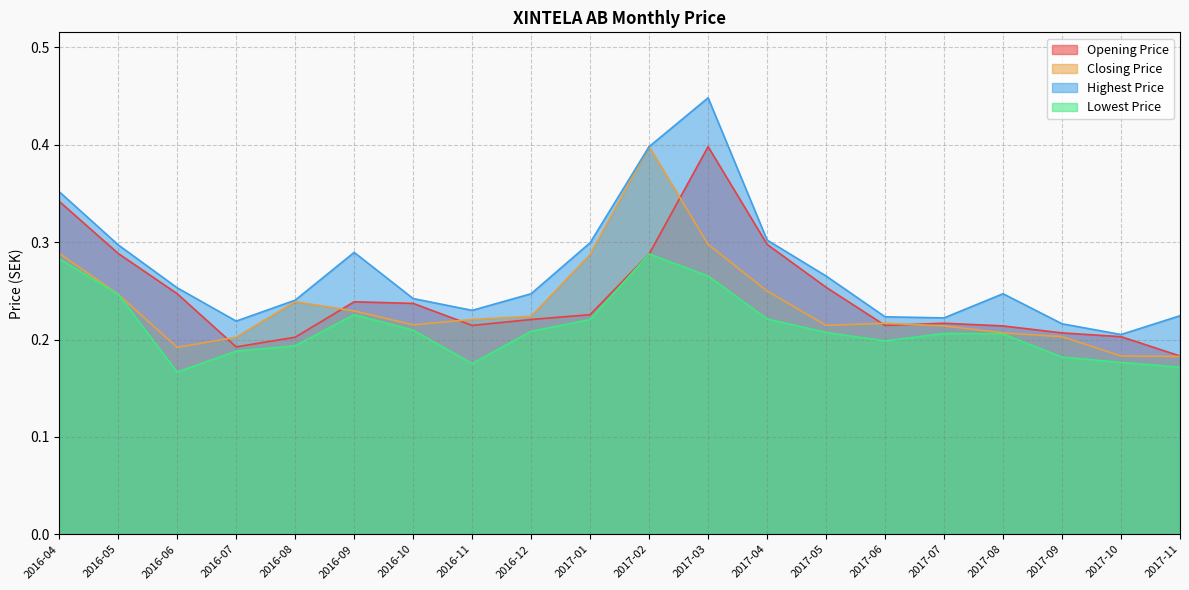

What is the sum of all Lowest Price values?

4.2